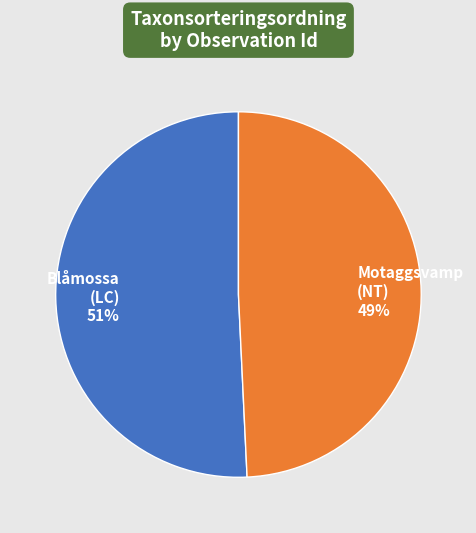

What is the ratio of the value at Blåmossa (LC) to the value at Motaggsvamp (NT)?

1.0